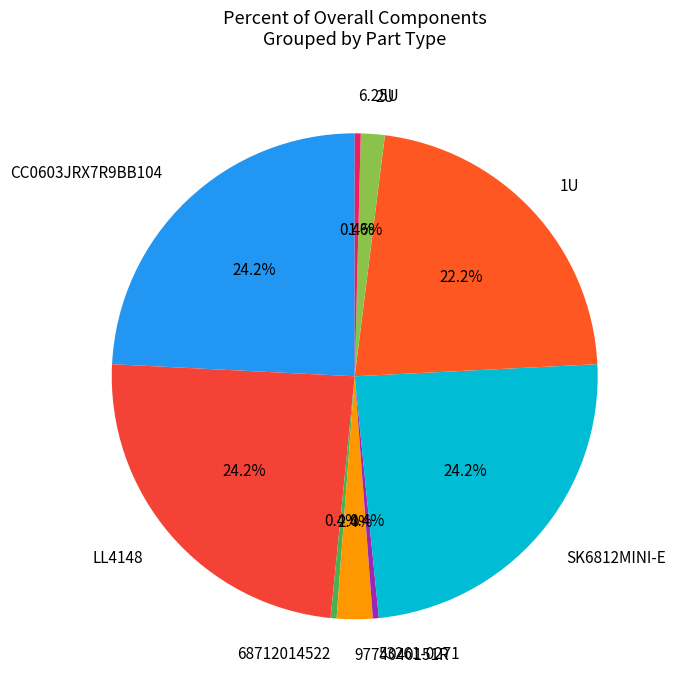

Is there any slice that represents more than half of the pie?

No